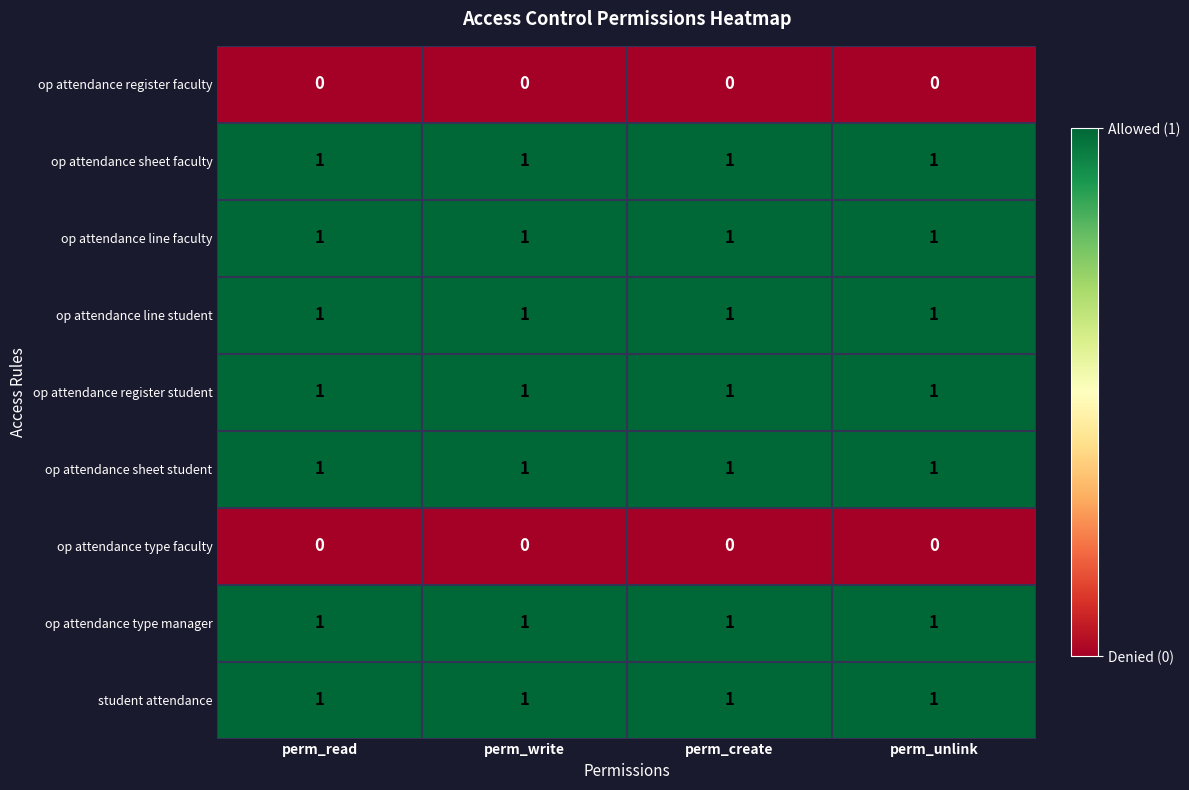

The value of op attendance register faculty at perm_create is 0. True or false?

True